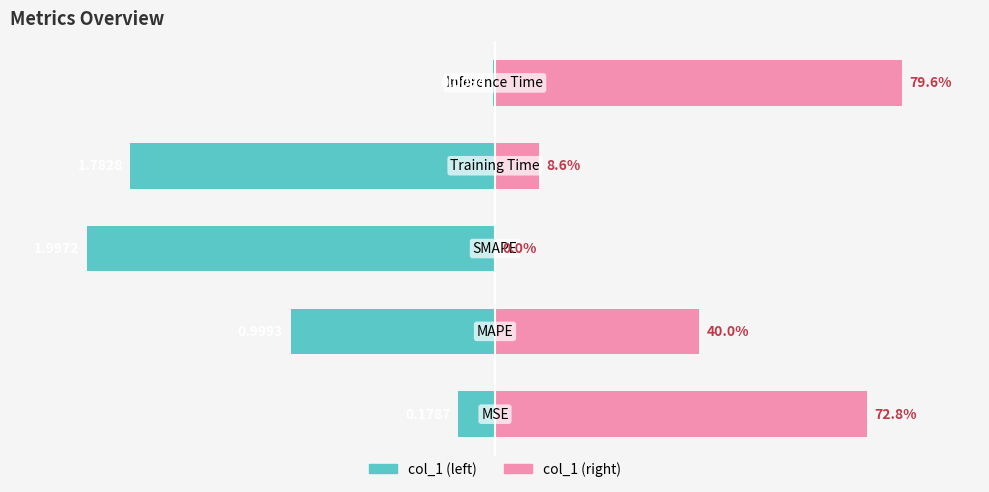

What is the average value of the col_1 (right) series?

40.2